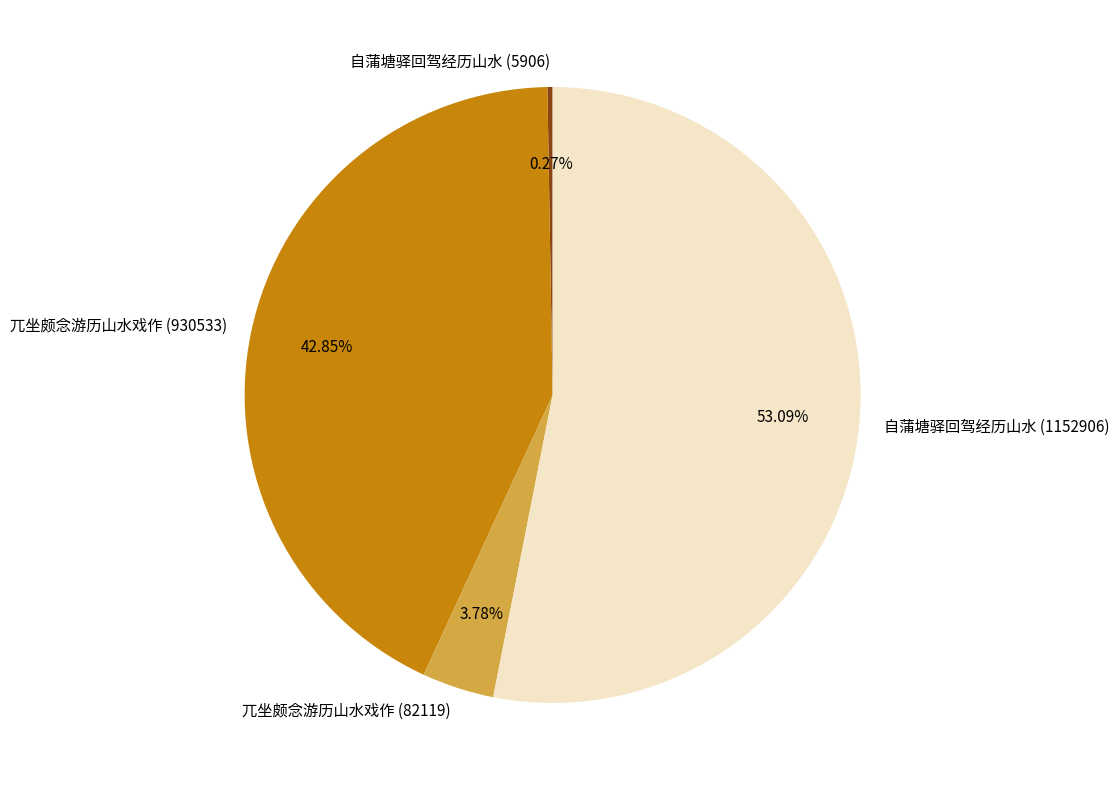

Combined, do 兀坐颇念游历山水戏作 (930533) and 自蒲塘驿回驾经历山水 (1152906) account for over 50%?

Yes